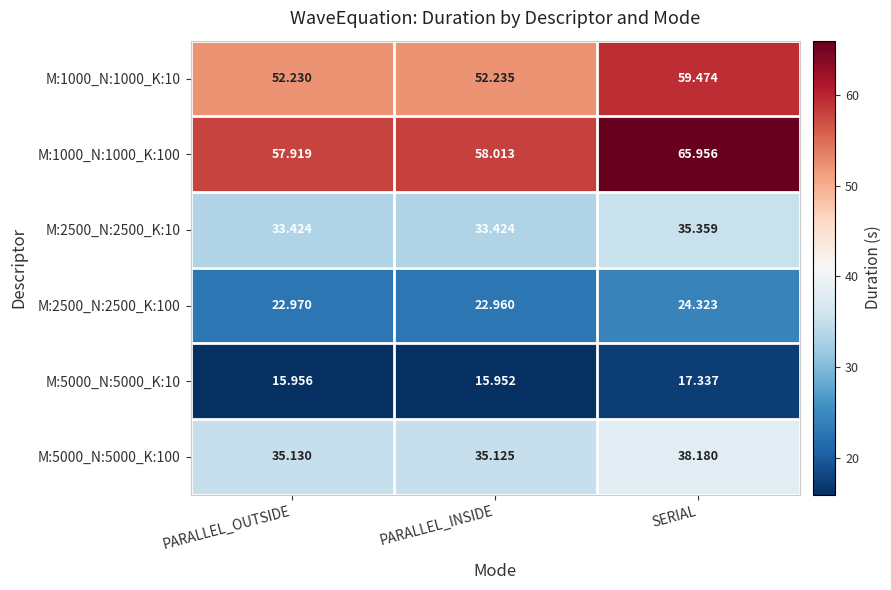

What is the total value across all series at SERIAL?

240.6